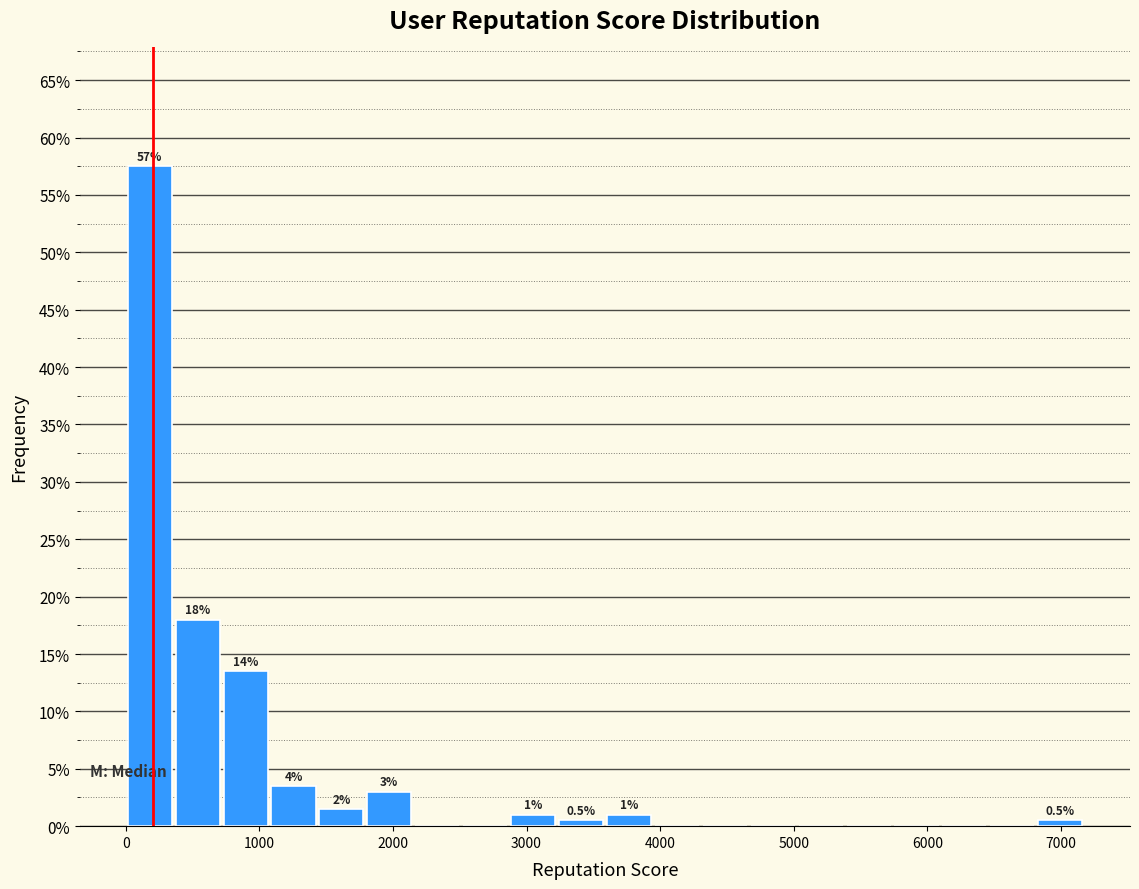

Around what value on the x-axis is the tallest bar? Give the approximate position of its centre, as read against the axis.

200